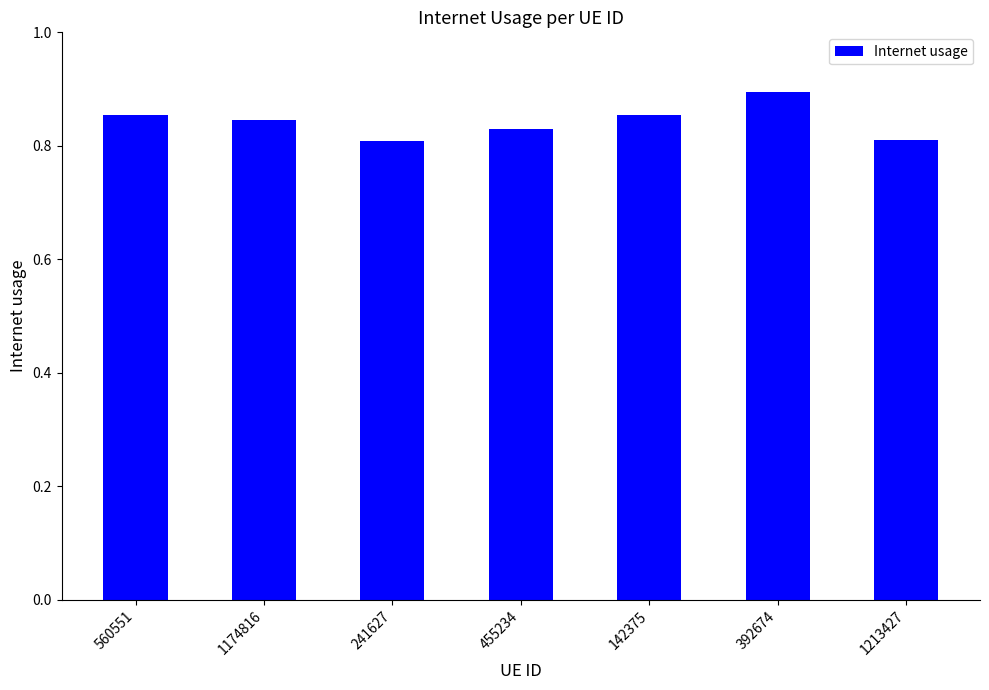

Which has a higher value, 392674 or 560551?

392674